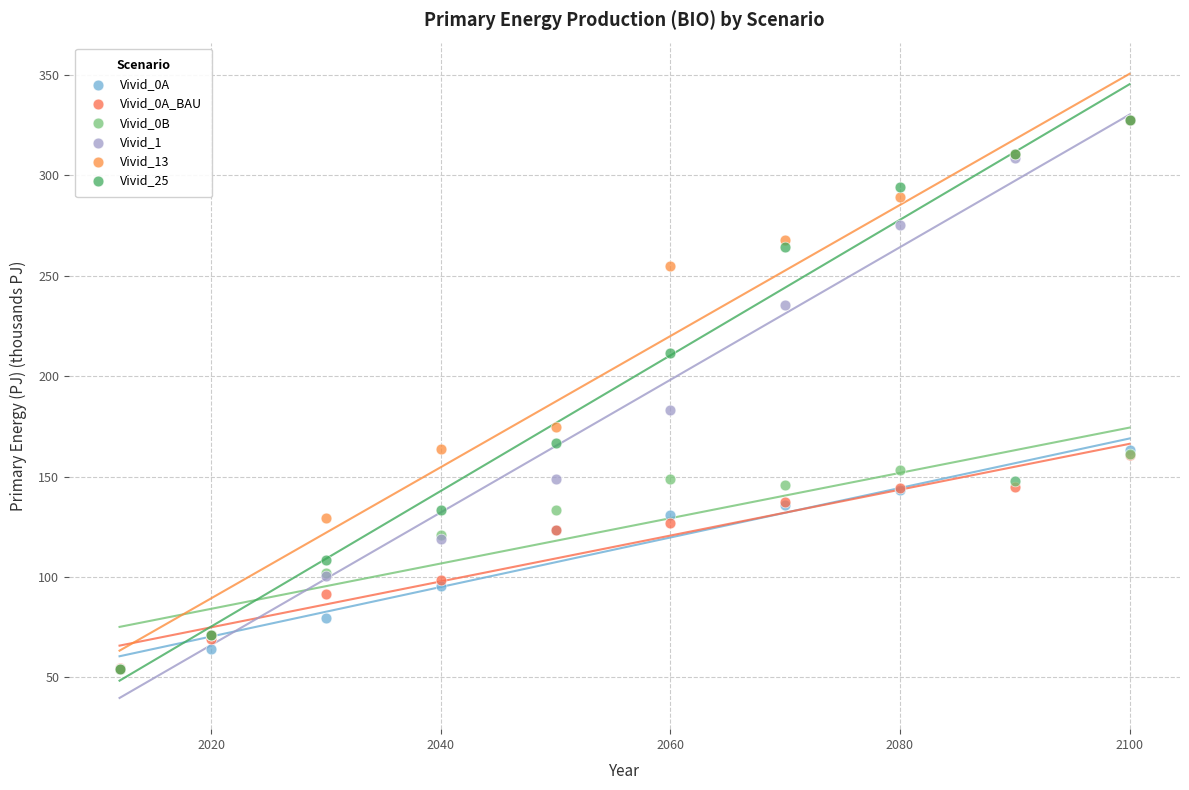

Which series has the widest spread of Y values?

Vivid_1